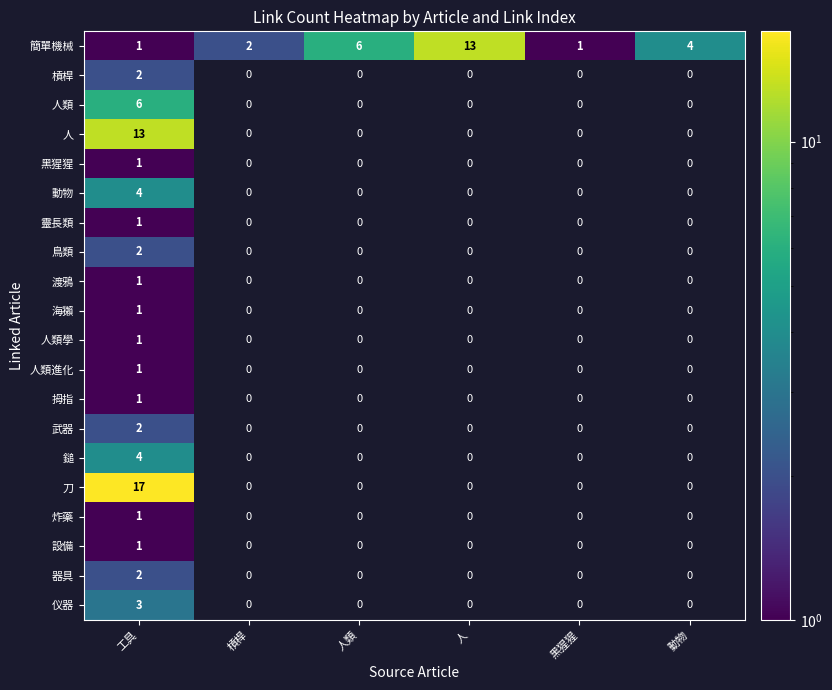

Which has a higher value, 人類 or 黑猩猩?

人類